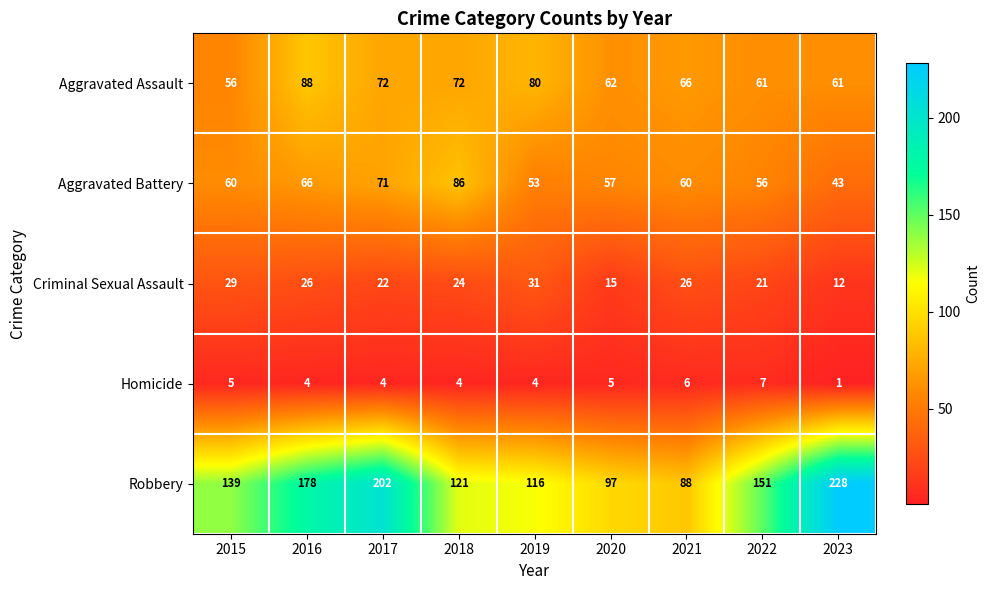

Rank the series at 2016 from lowest to highest value.

Homicide, Criminal Sexual Assault, Aggravated Battery, Aggravated Assault, Robbery